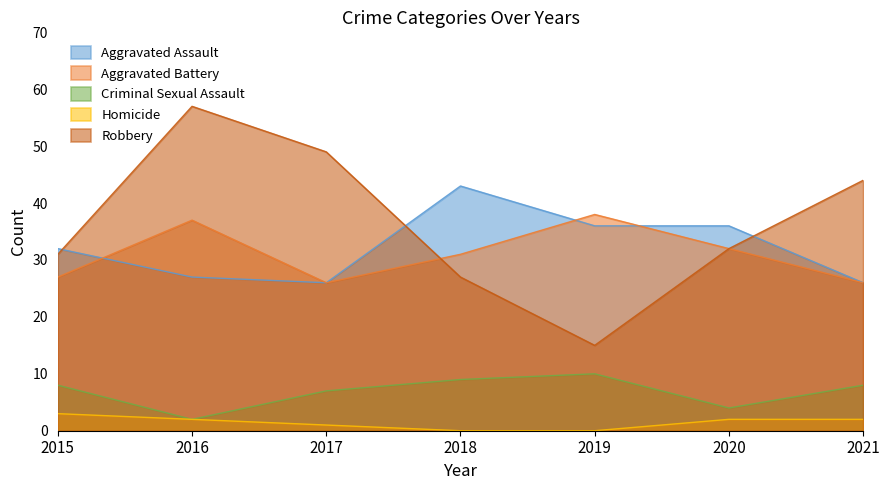

List the series in order of their peak value, lowest first.

Homicide, Criminal Sexual Assault, Aggravated Battery, Aggravated Assault, Robbery